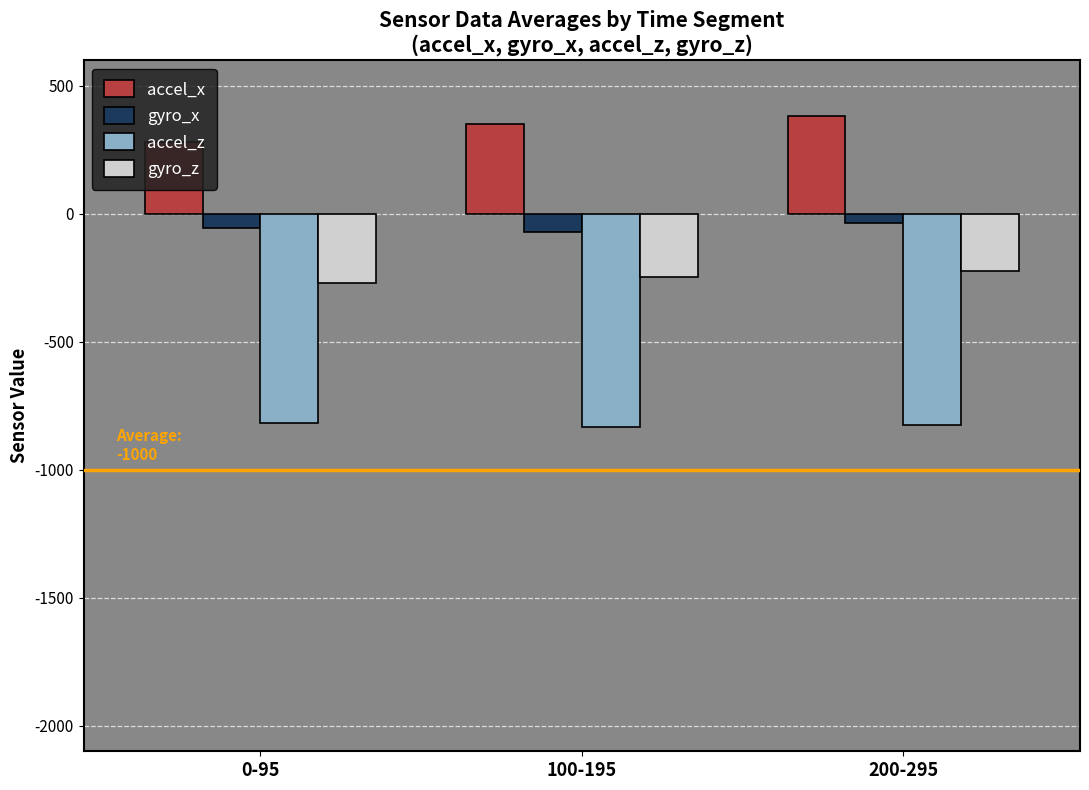

What is the greatest value displayed?

384